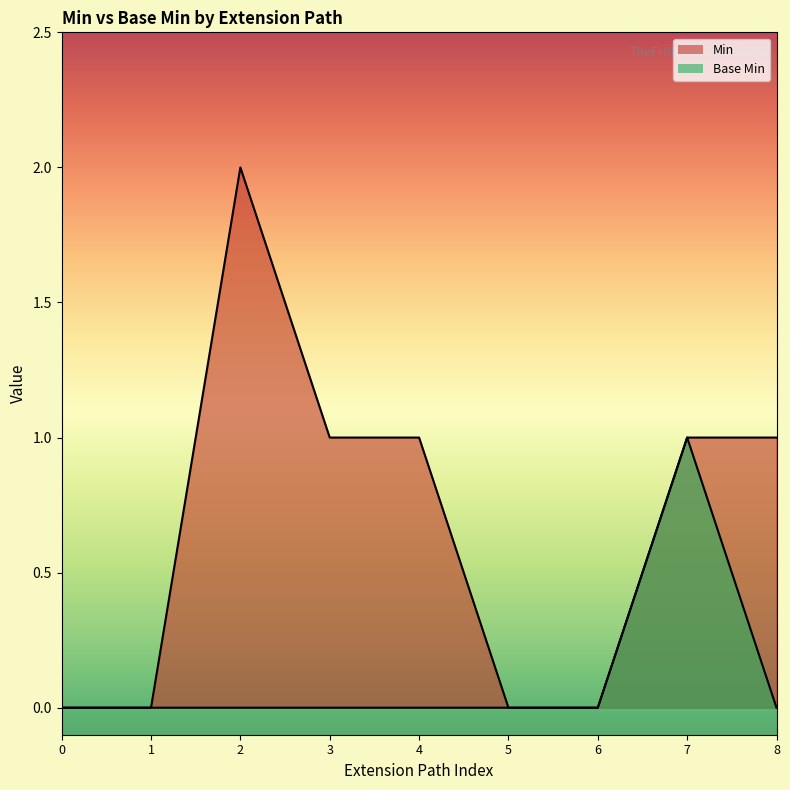

Is the value of Min at 4 greater than the value of Base Min at 5?

Yes